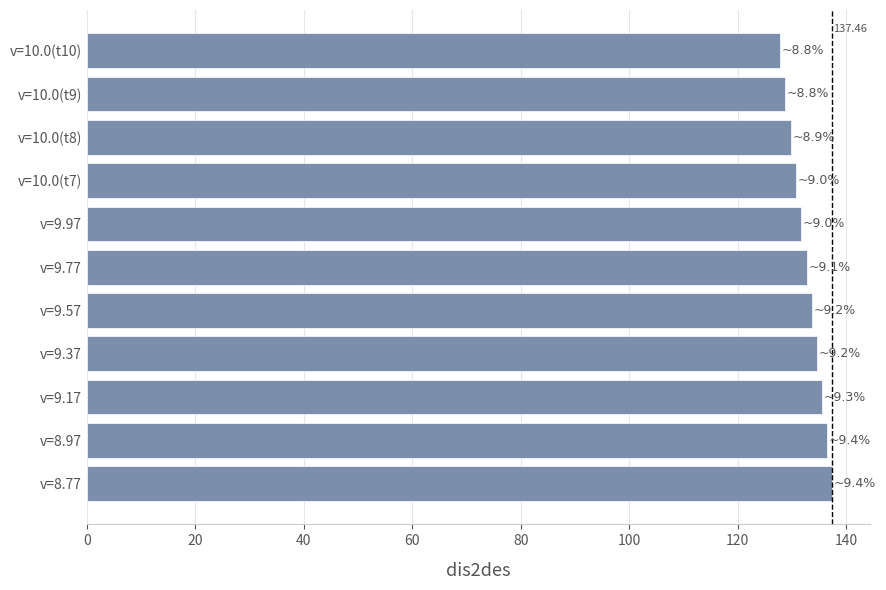

Count the number of data series in this chart.

1